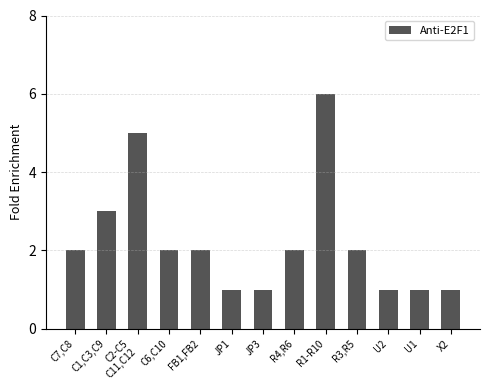

What is the sum of all values?

29